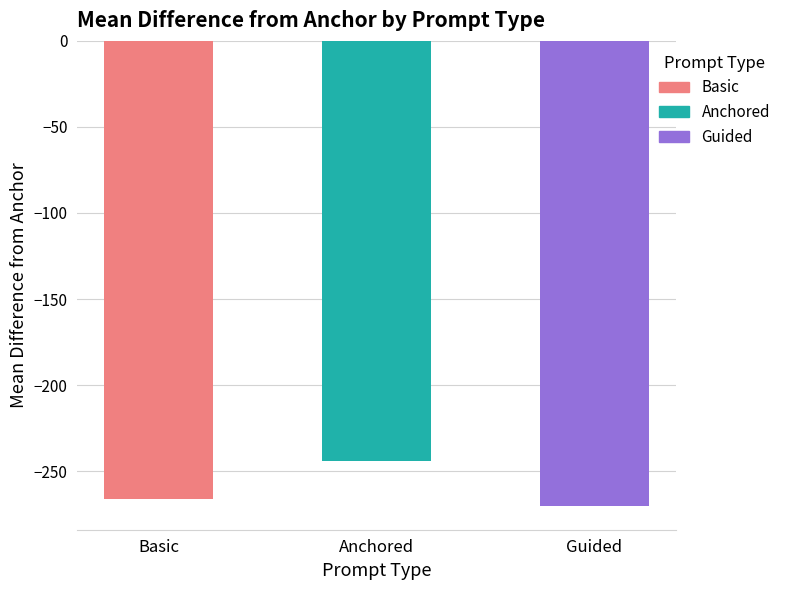

What is the sum of the values at Anchored and Guided?

-514.6